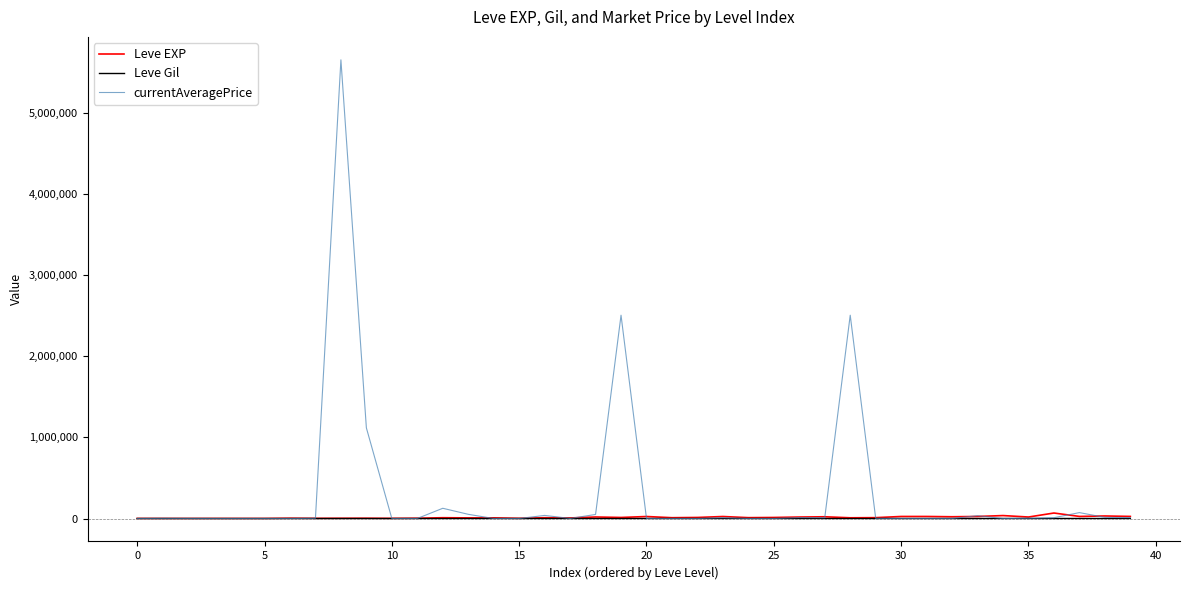

Count the number of categories in the chart.

40